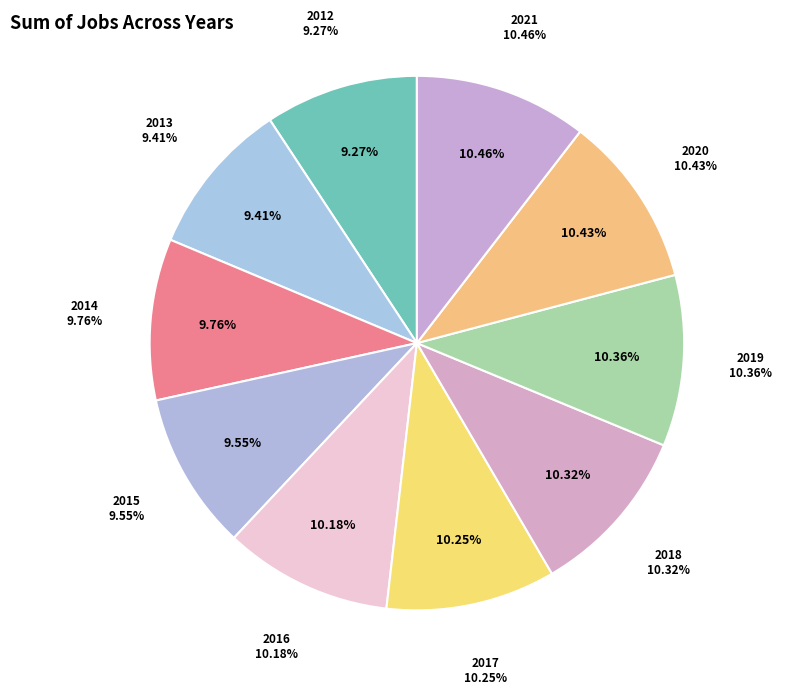

Count the number of slices in the pie.

10